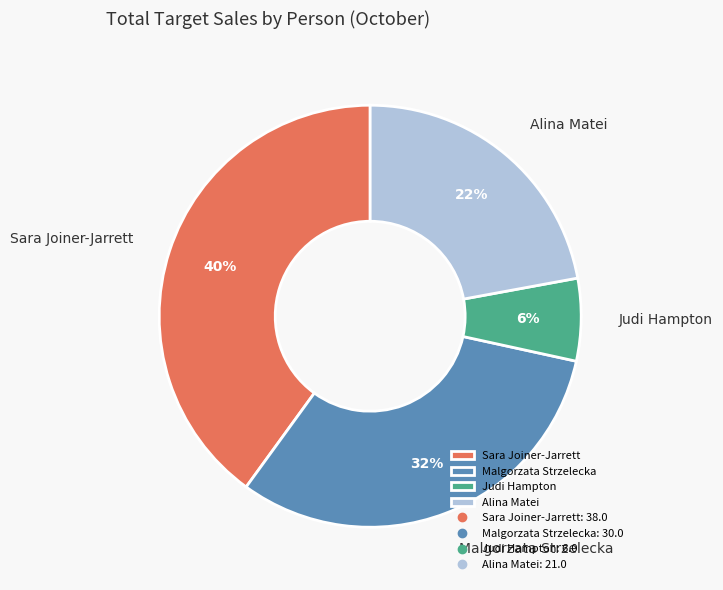

Between Alina Matei and Malgorzata Strzelecka, which is larger?

Malgorzata Strzelecka